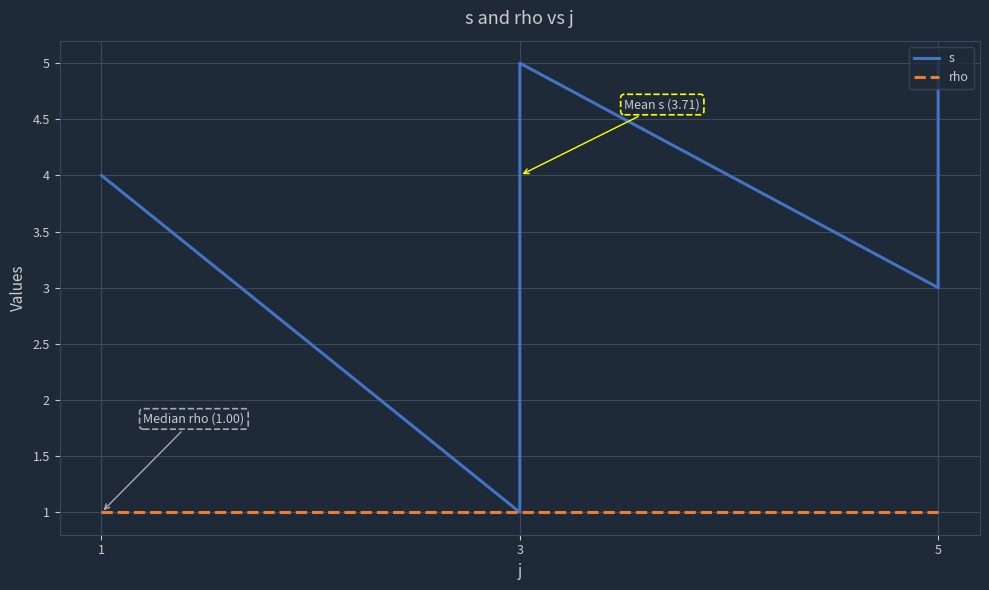

Does the chart have visible grid lines?

Yes